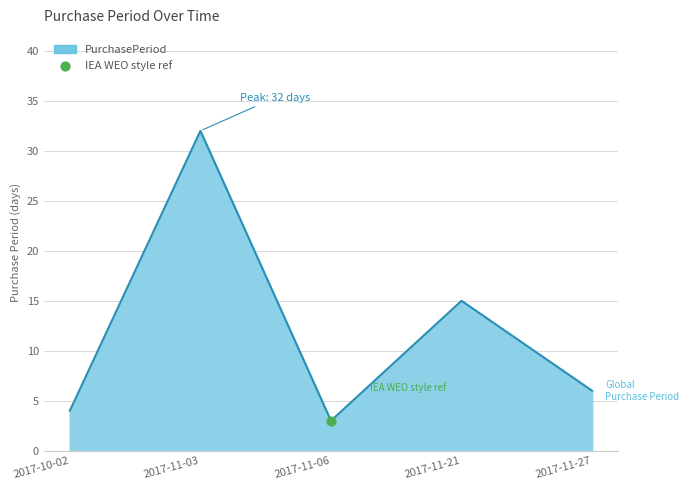

What is the change in value from 2017-11-03 to 2017-11-06?

-29